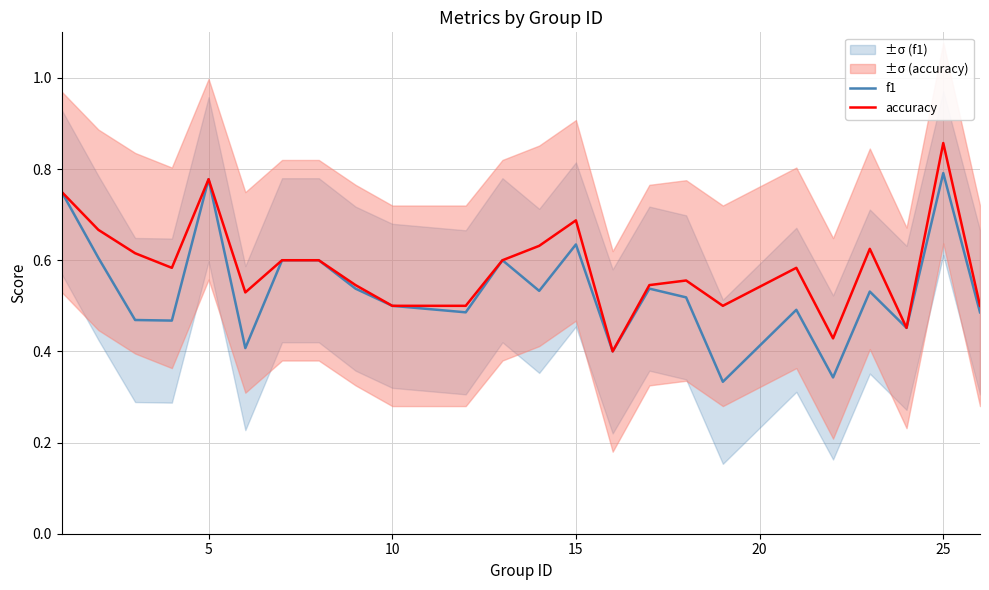

How many interior local peaks does the accuracy series have?

6